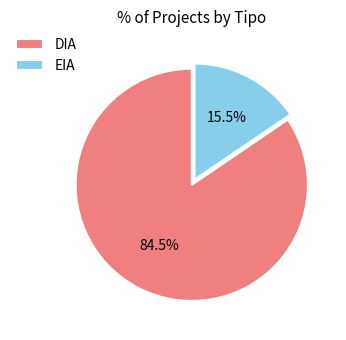

Which category accounts for the majority?

DIA